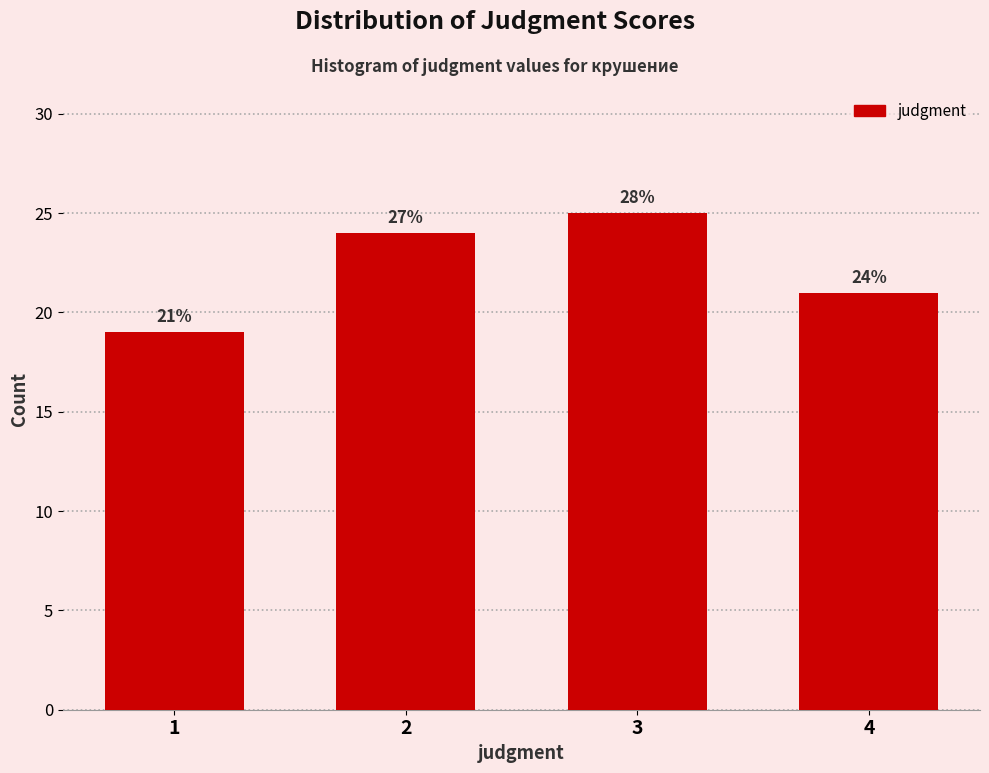

Reading right to left, transcribe all the data shown in this chart.

21	25	24	19